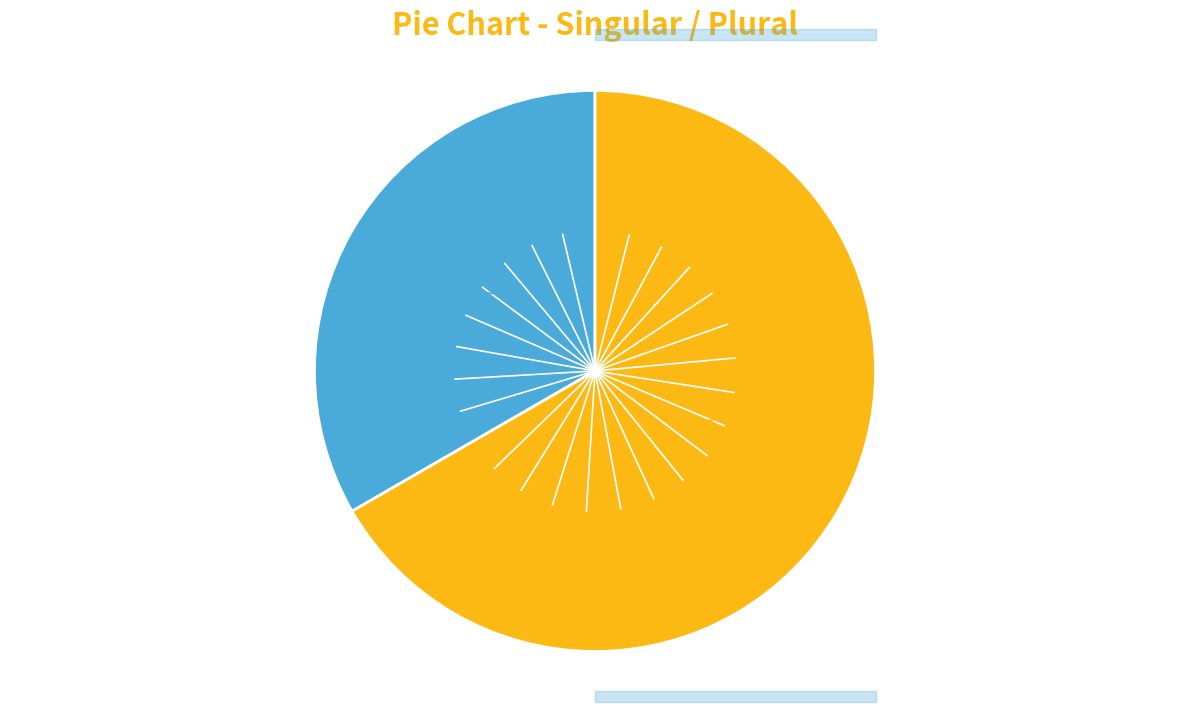

Is there any slice that represents more than half of the pie?

Yes